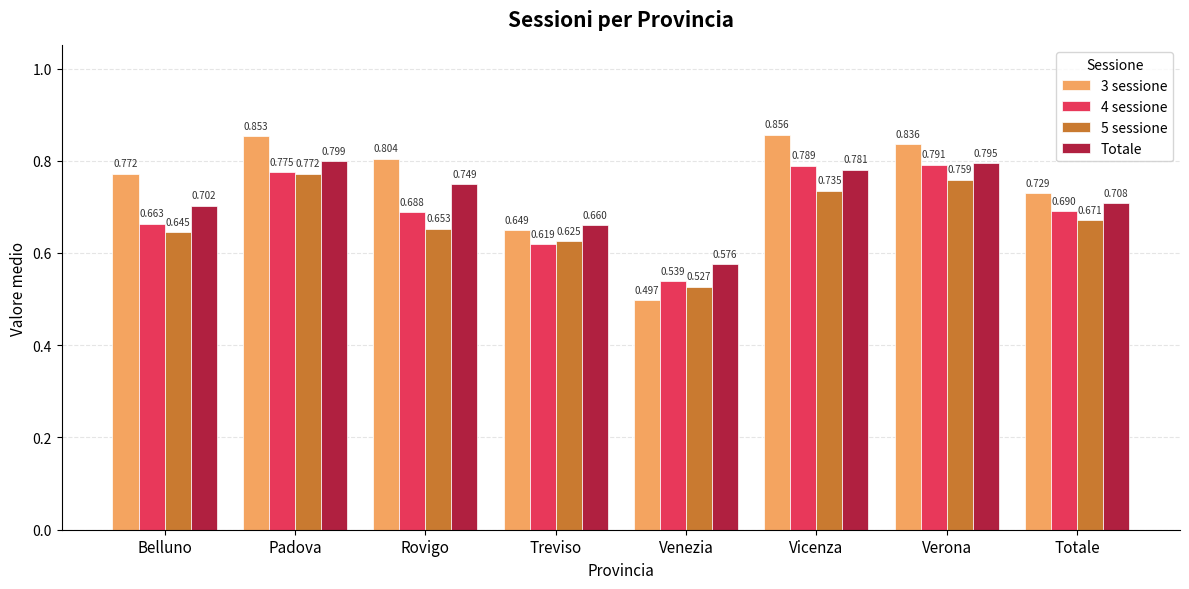

Count the 3 sessione values in the range 0 to 1.

8